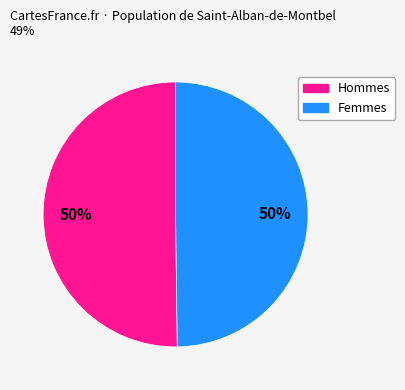

To the nearest percent, what is the average slice percentage?

50%